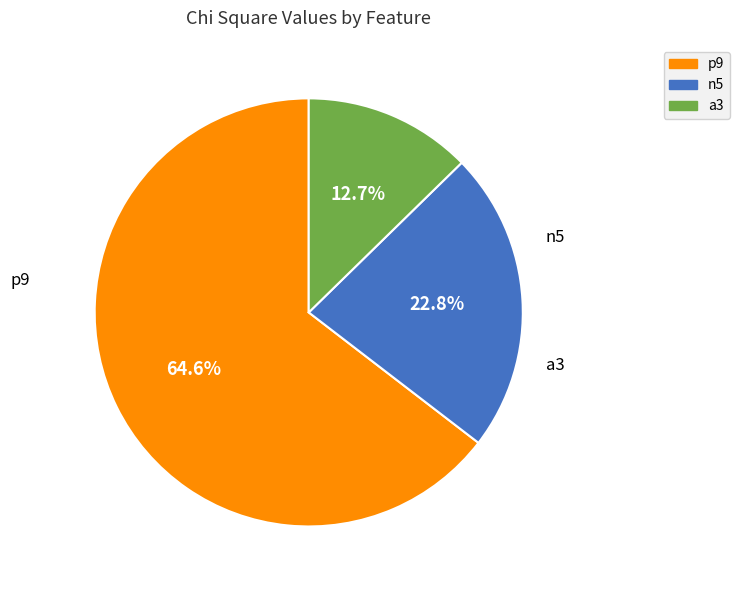

Combined, what portion of the pie is a3 and p9?

77.2%